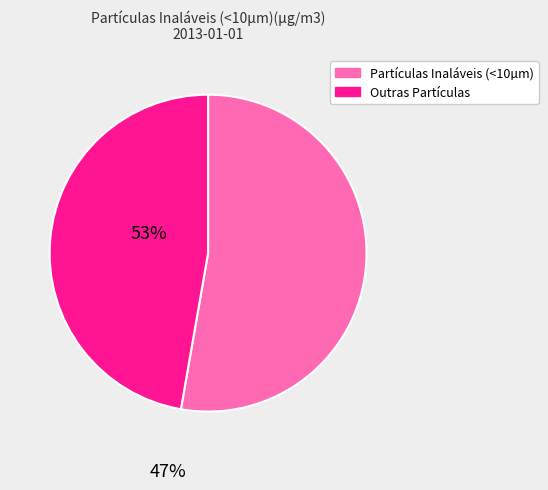

Is there any slice that represents more than half of the pie?

Yes